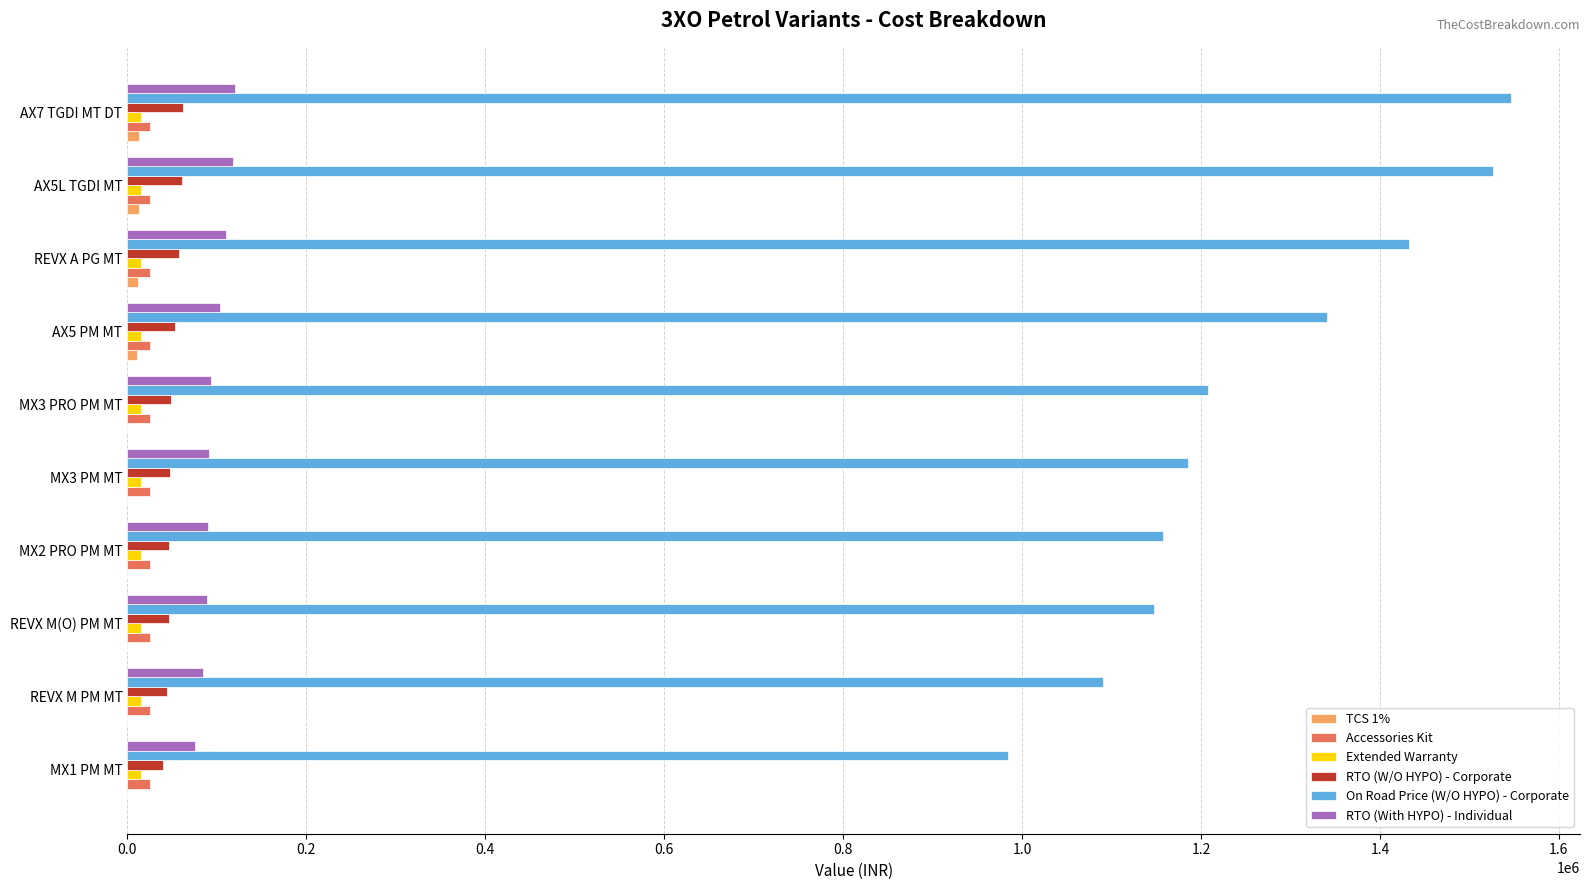

How many categories are shown in the chart?

10